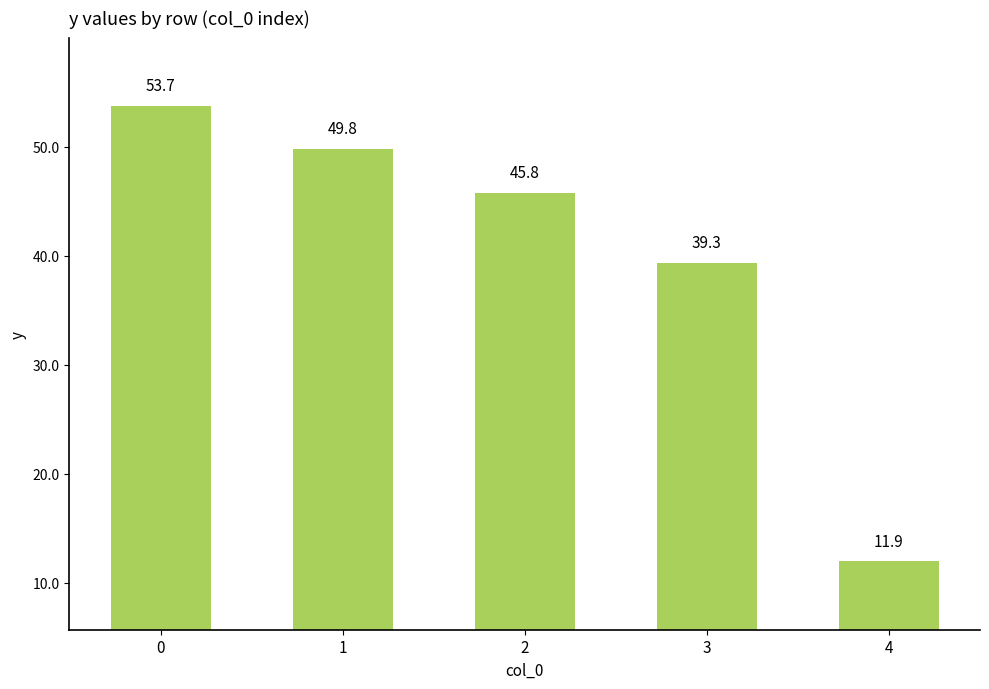

List the labels in order of value, smallest first.

4, 3, 2, 1, 0